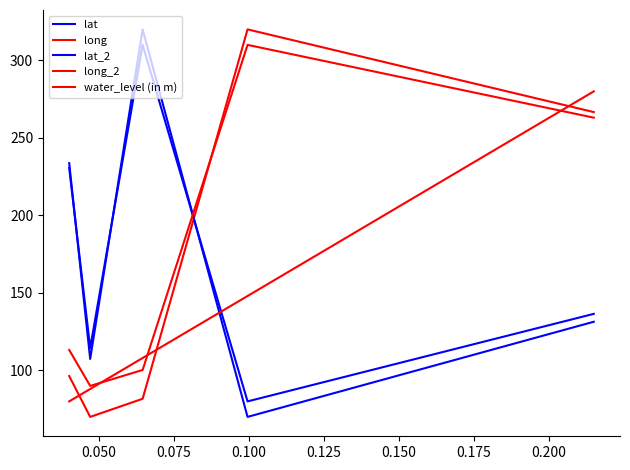

What is the minimum value shown in the chart?

70.0